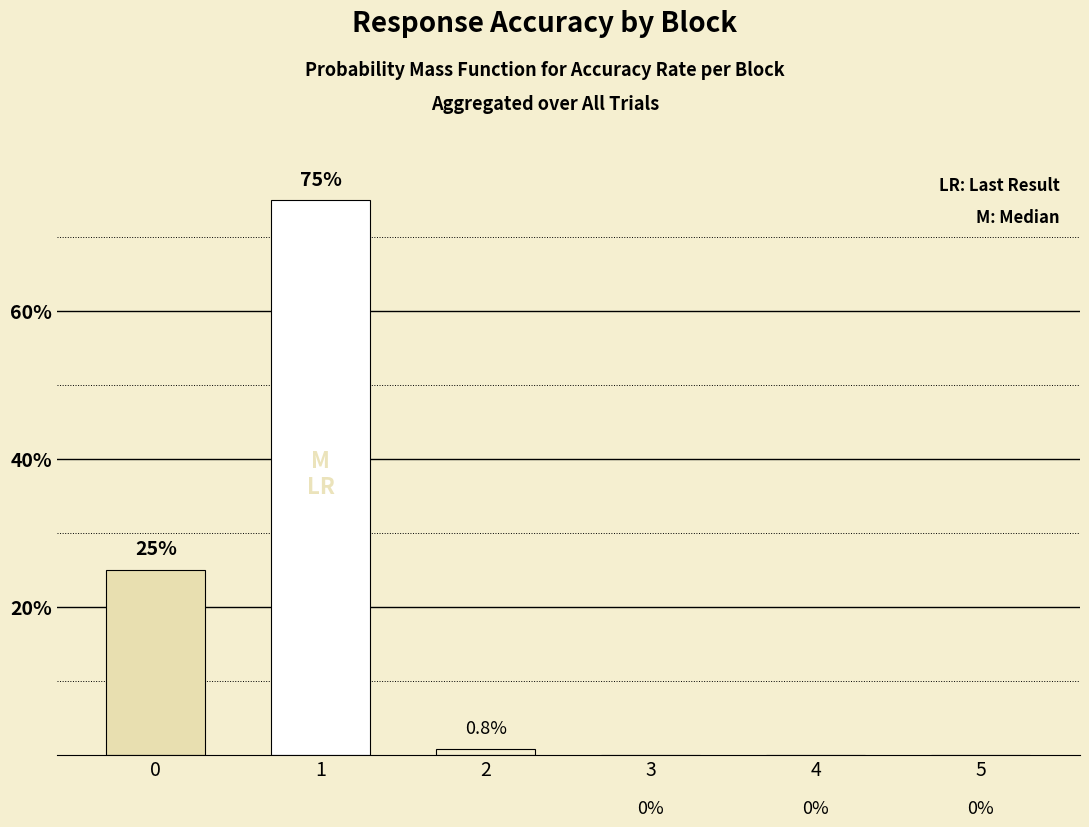

Count the number of data series in this chart.

1